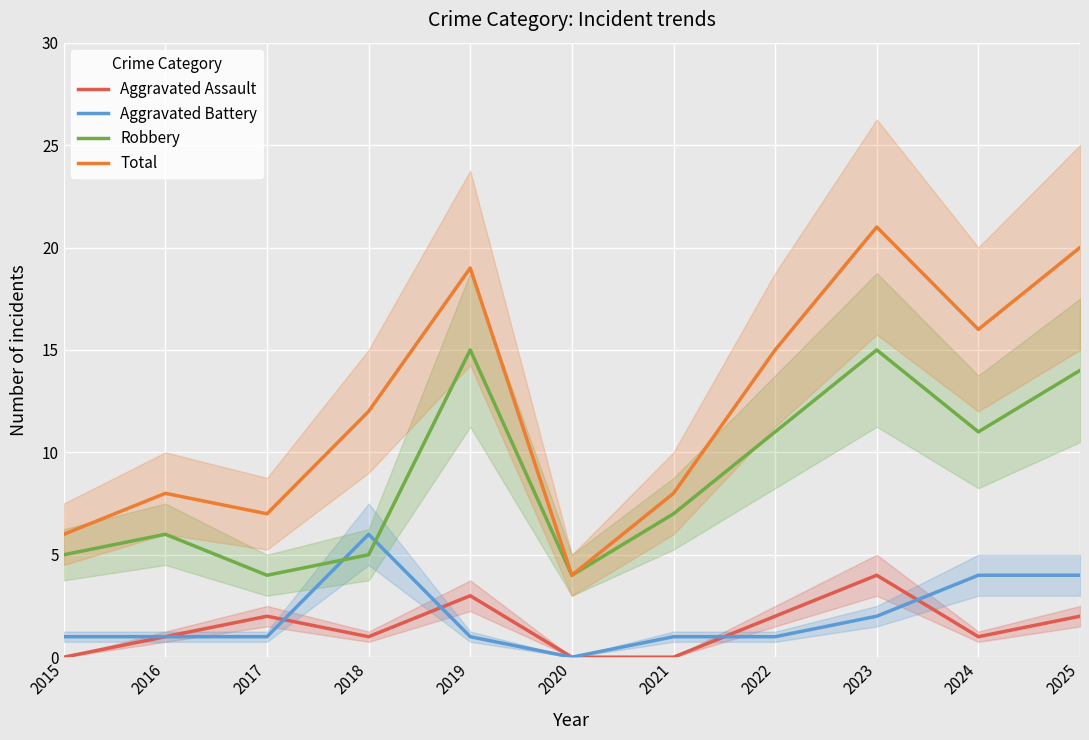

How many series are shown in this chart?

4